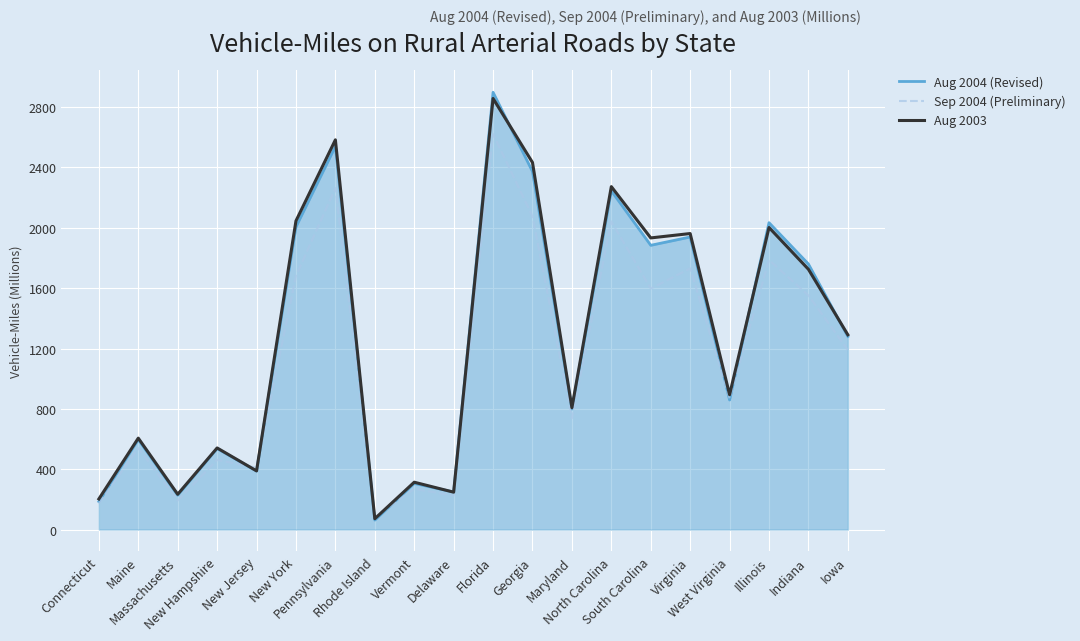

What value does the Aug 2003 series have at Iowa?

1291